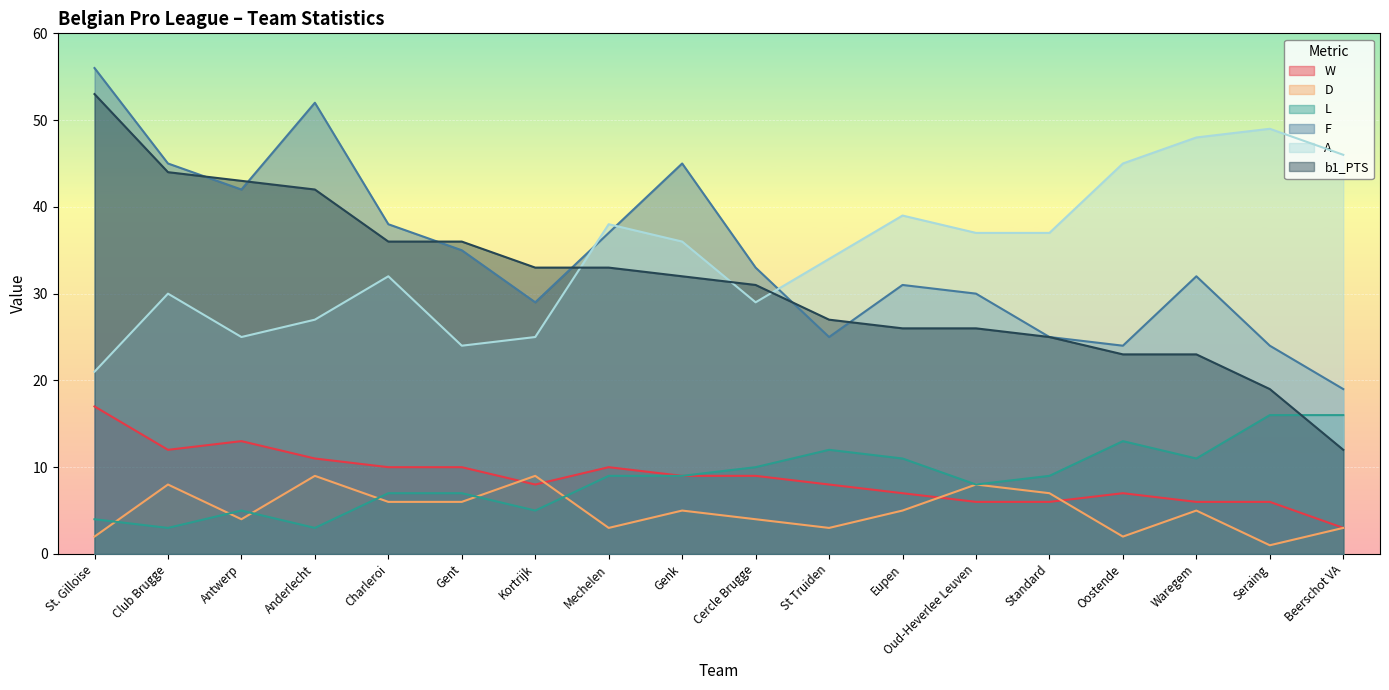

Does the chart display data point markers on the line(s)?

No